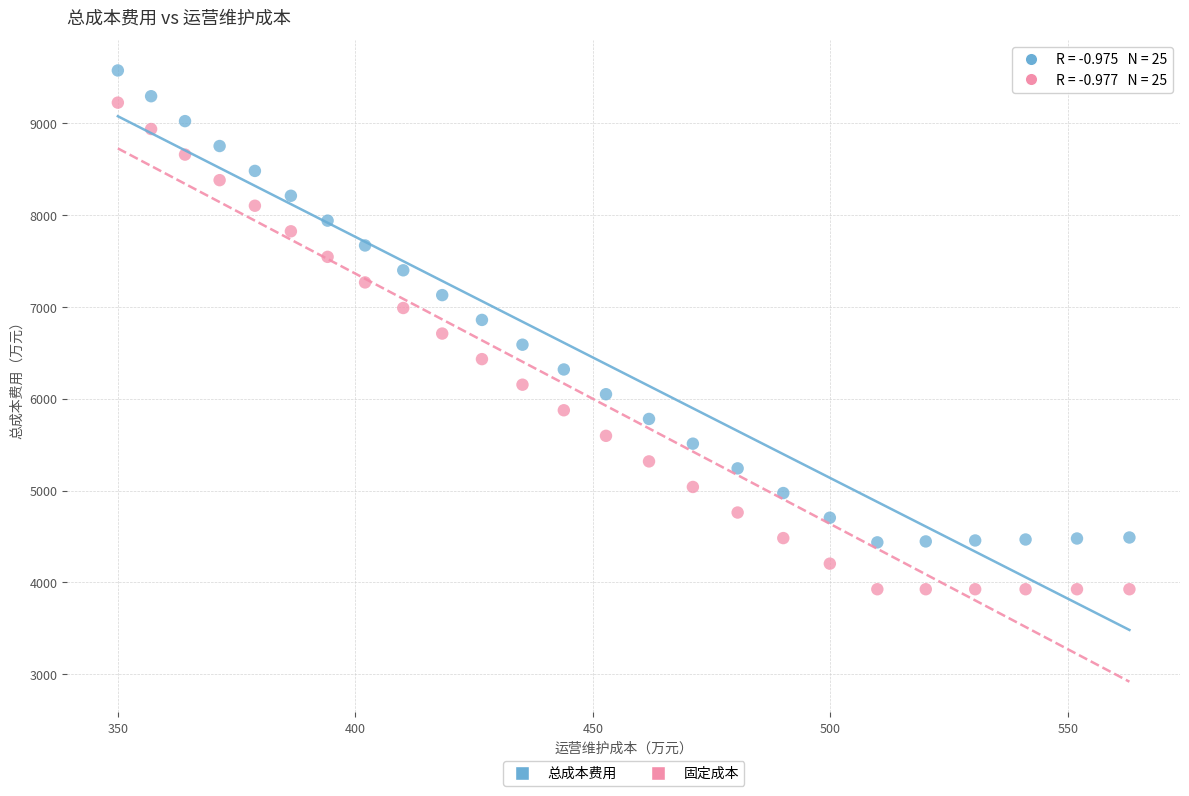

What are all the series names shown in the legend?

总成本费用, 固定成本